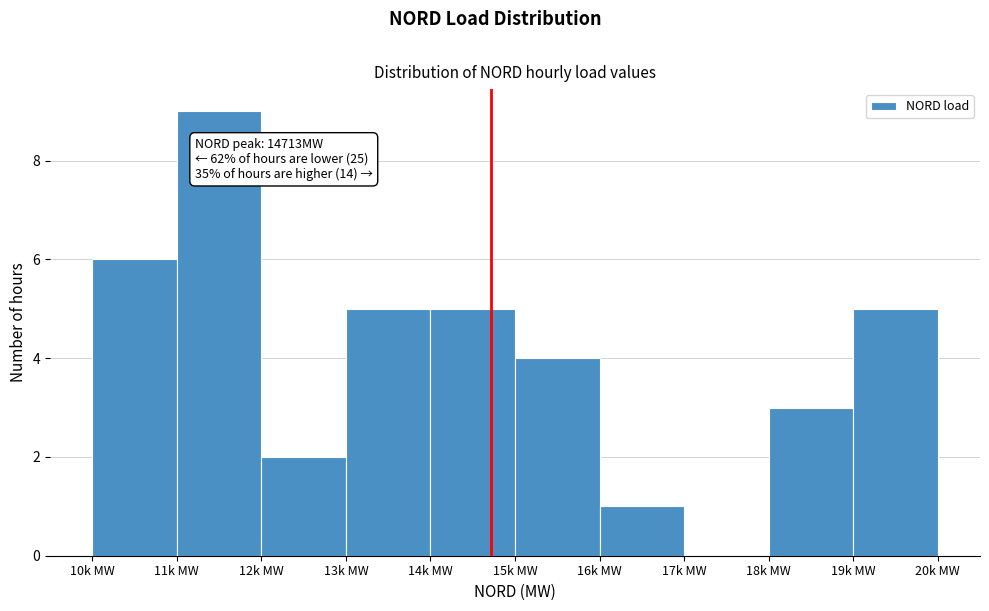

The chart shows a value of 3 at 18k MW. True or false?

True